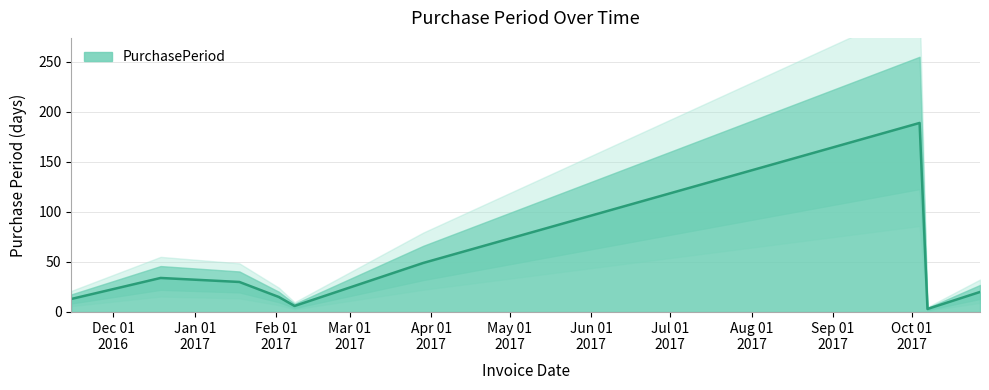

Reading left to right, list all the values displayed in this chart.

13	34	30	15	6	49	189	3	20